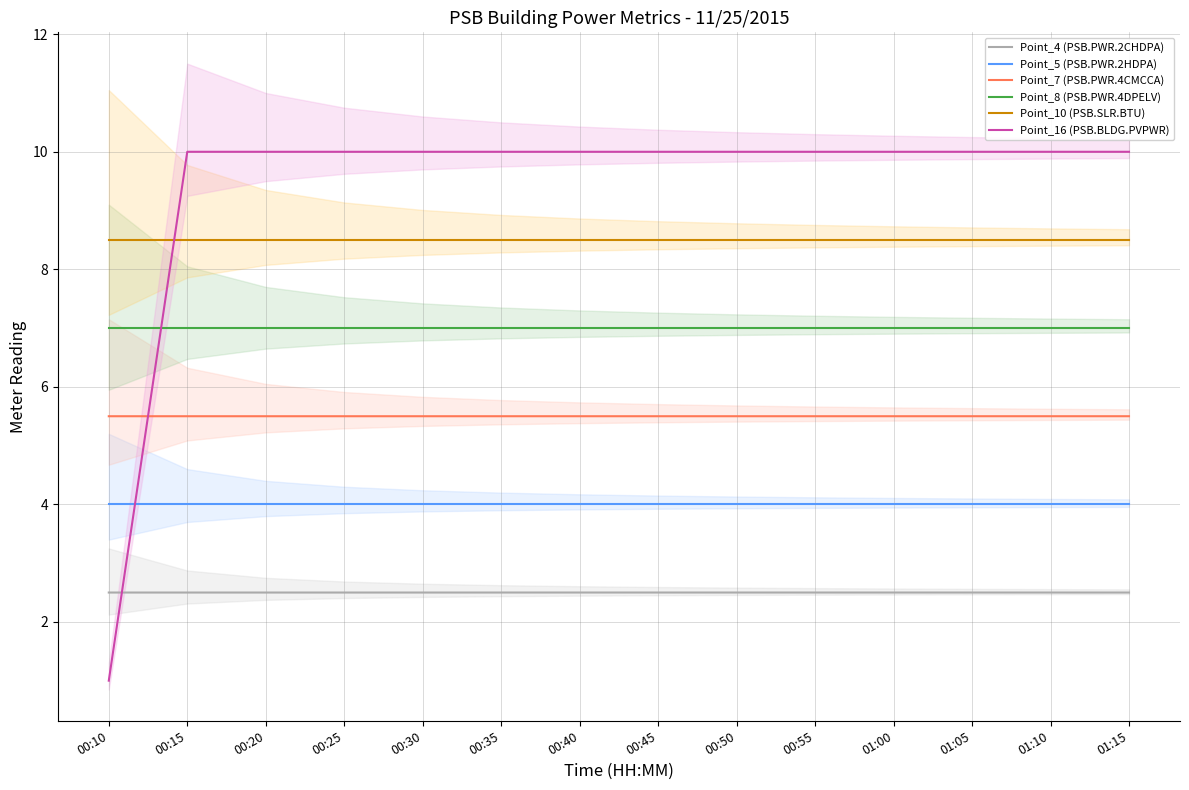

What is the value of the Point_4 (PSB.PWR.2CHDPA) point at the 14th from the left?

2.5